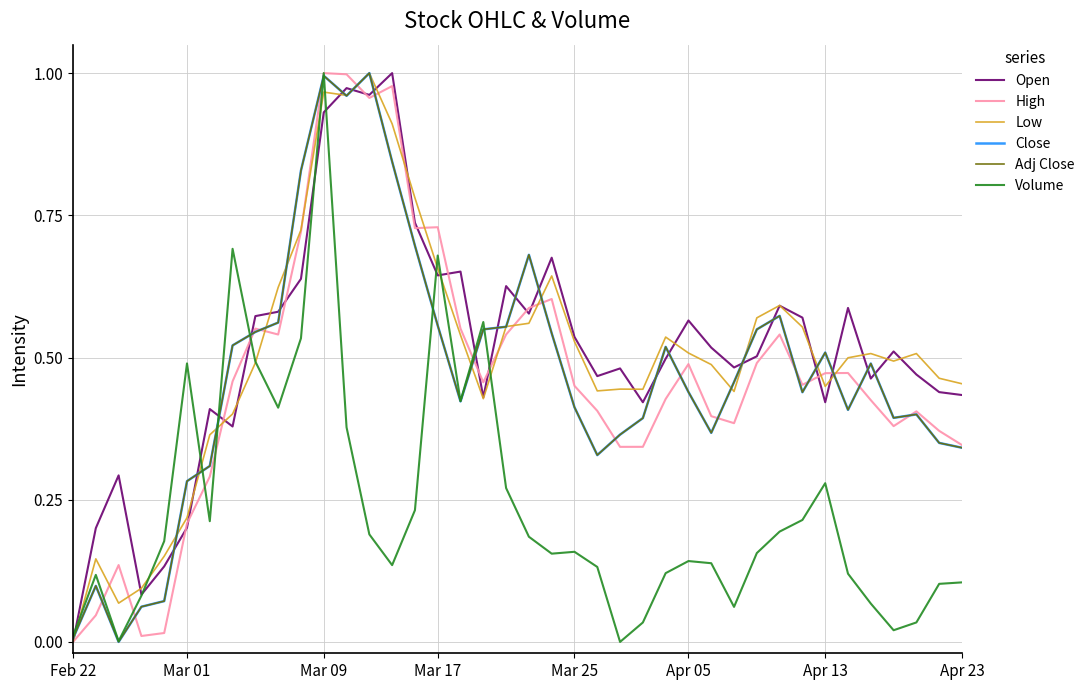

What are all the series names shown in the legend?

Open, High, Low, Close, Adj Close, Volume